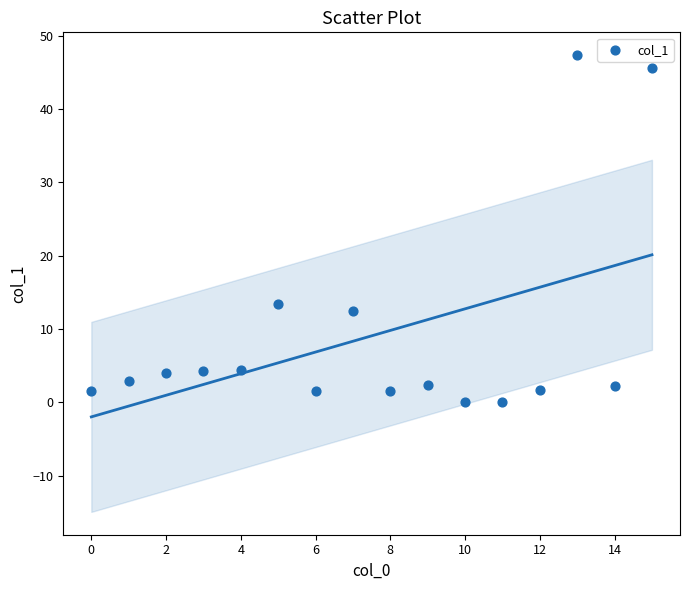

What Y value in the scatter plot is closest to 23?

13.4